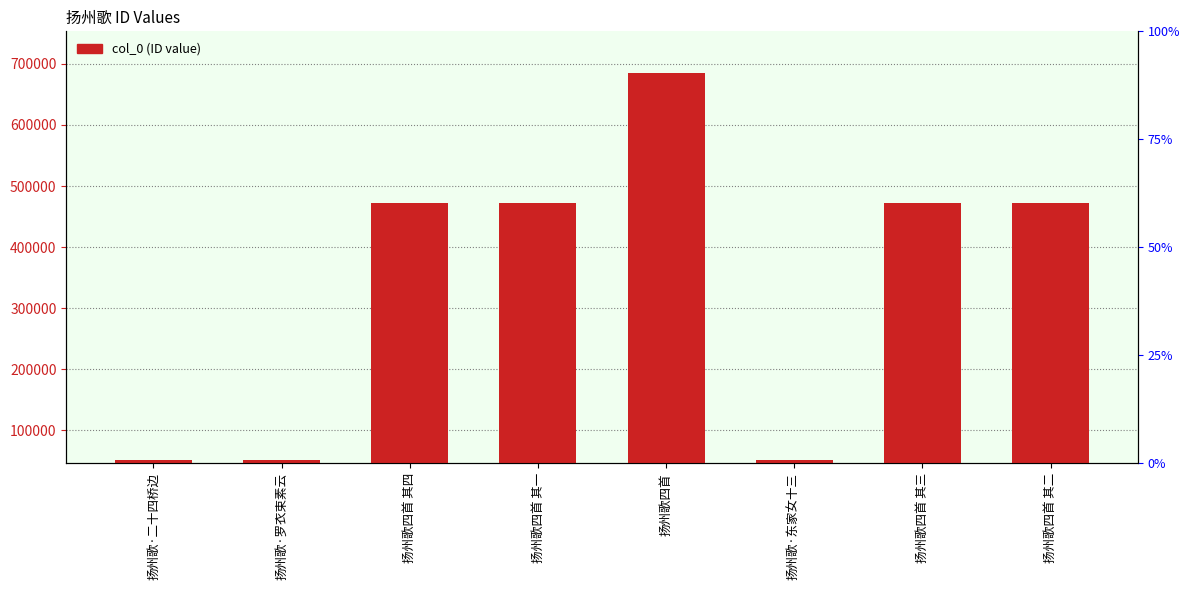

What is the sum of the values at 扬州歌四首 其一 and 扬州歌·罗衣束素云?

524244